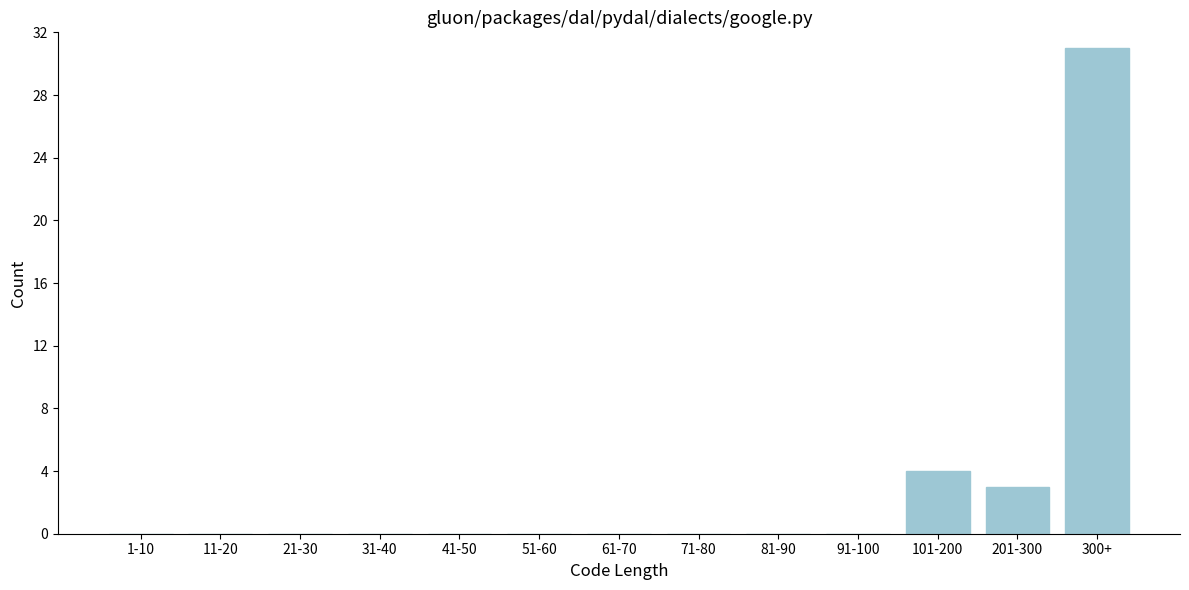

Reading left to right, list all the values displayed in this chart.

1-10=0	11-20=0	21-30=0	31-40=0	41-50=0	51-60=0	61-70=0	71-80=0	81-90=0	91-100=0	101-200=4	201-300=3	300+=31